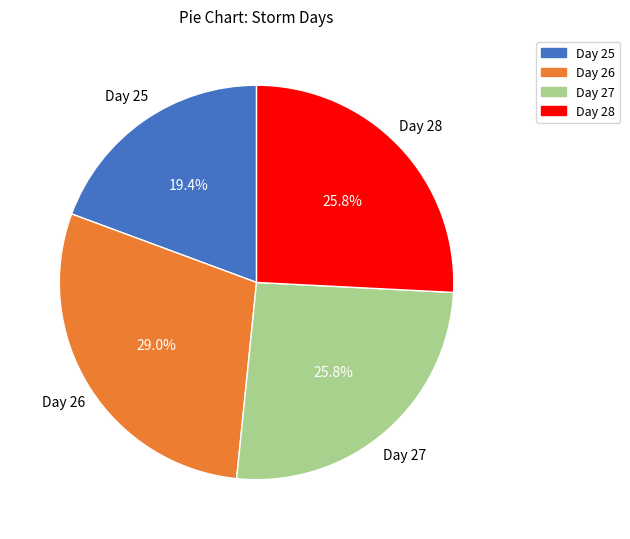

What percentage is the Day 27 slice, to the nearest percent?

26%